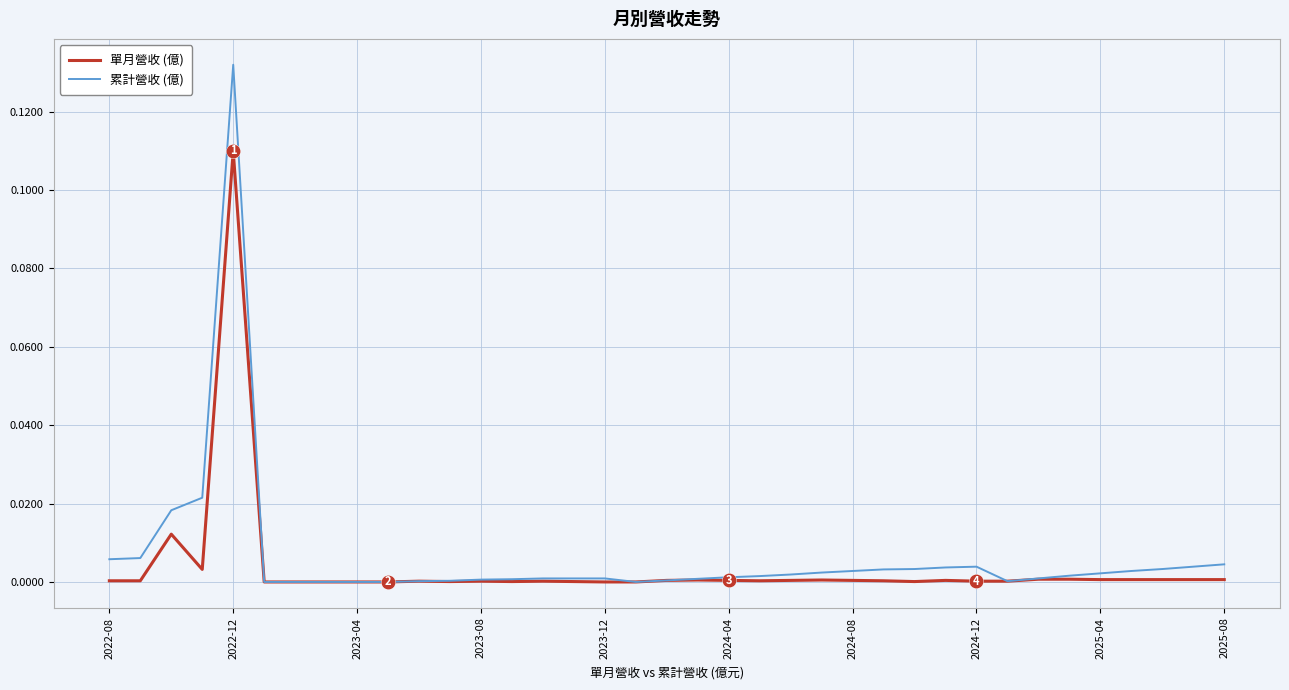

List the series in order of their peak value, highest first.

累計營收 (億), 單月營收 (億)